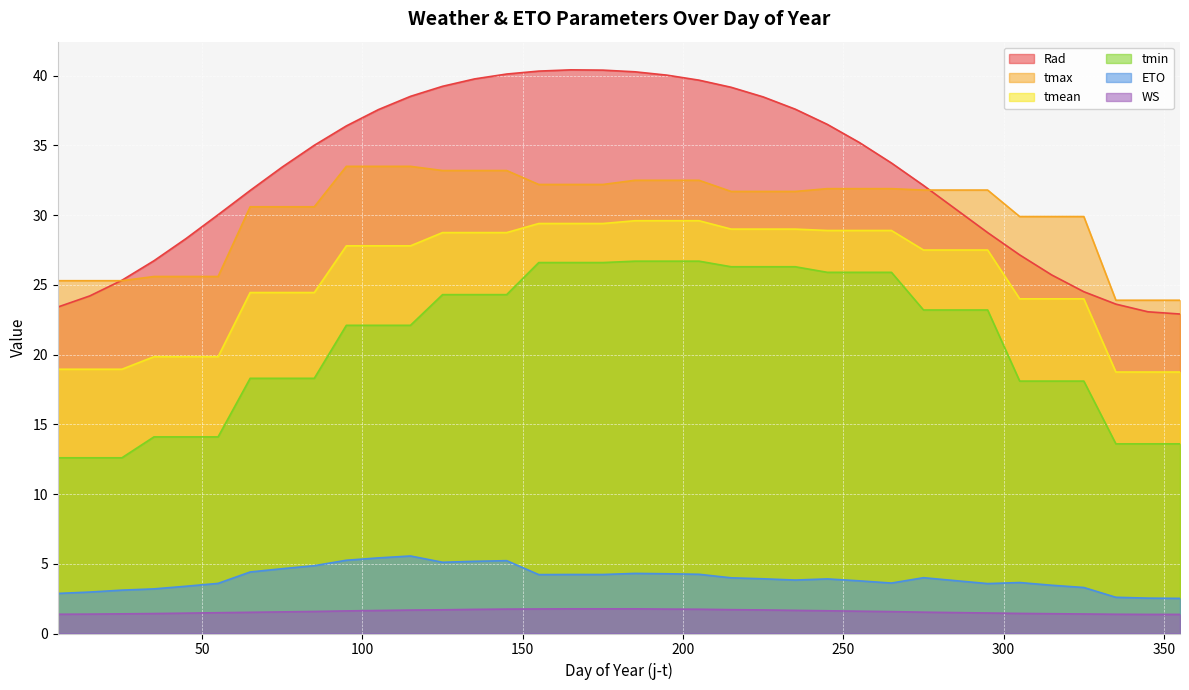

True or false: tmin and tmean intersect in this chart.

False